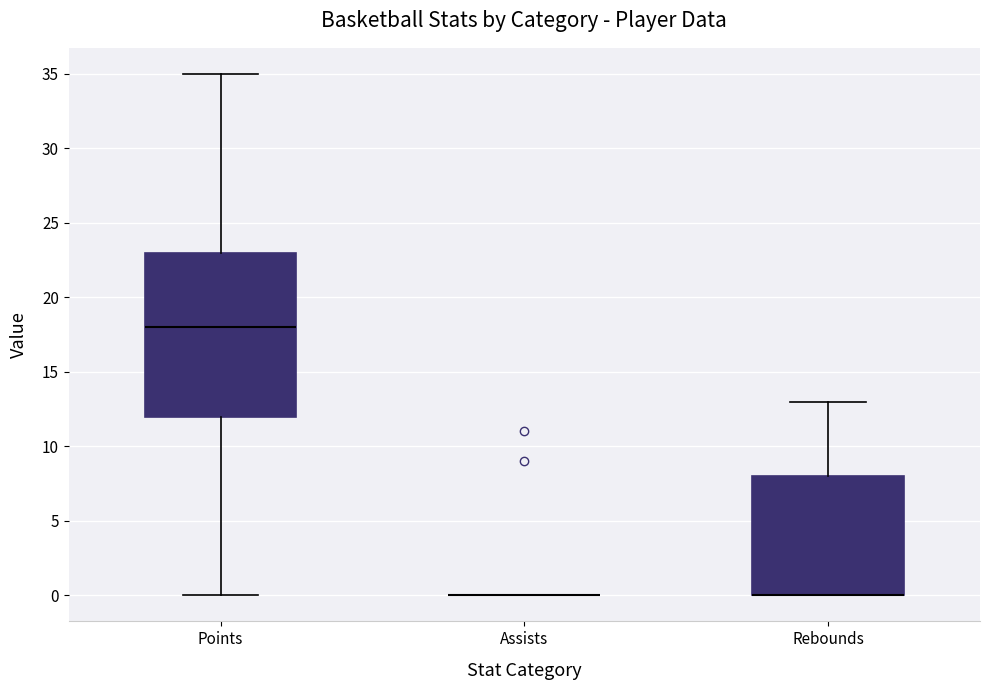

Reading left to right, transcribe this box plot: for each box, give where its median line is, the range the box spans, and where its two whiskers end, as read against the y-axis. The values are not printed on the chart, so give them approximately, as read against the axis.

Points: median 18, box 12 to 23, whiskers 0 to 35
Assists: box collapsed to a line at 0, whiskers 0 to 0
Rebounds: median 0 (drawn on the box's lower edge), box 0 to 8, whiskers 0 to 13